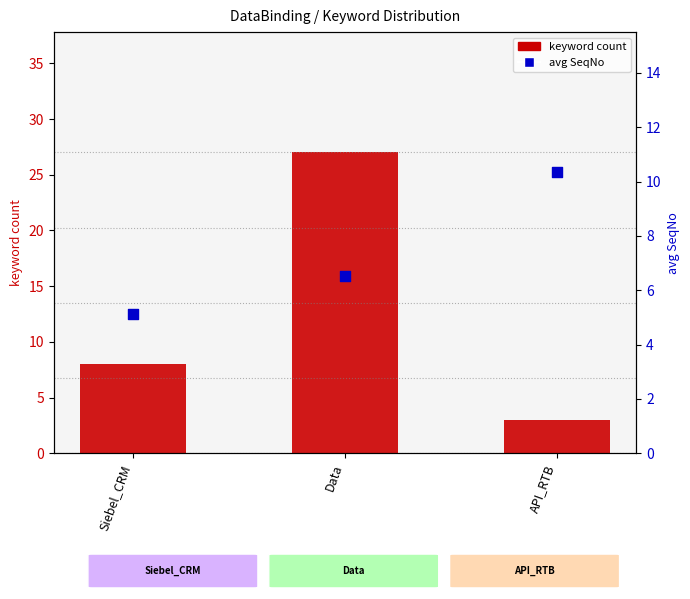

Which series has the largest Y range (max minus min)?

keyword count